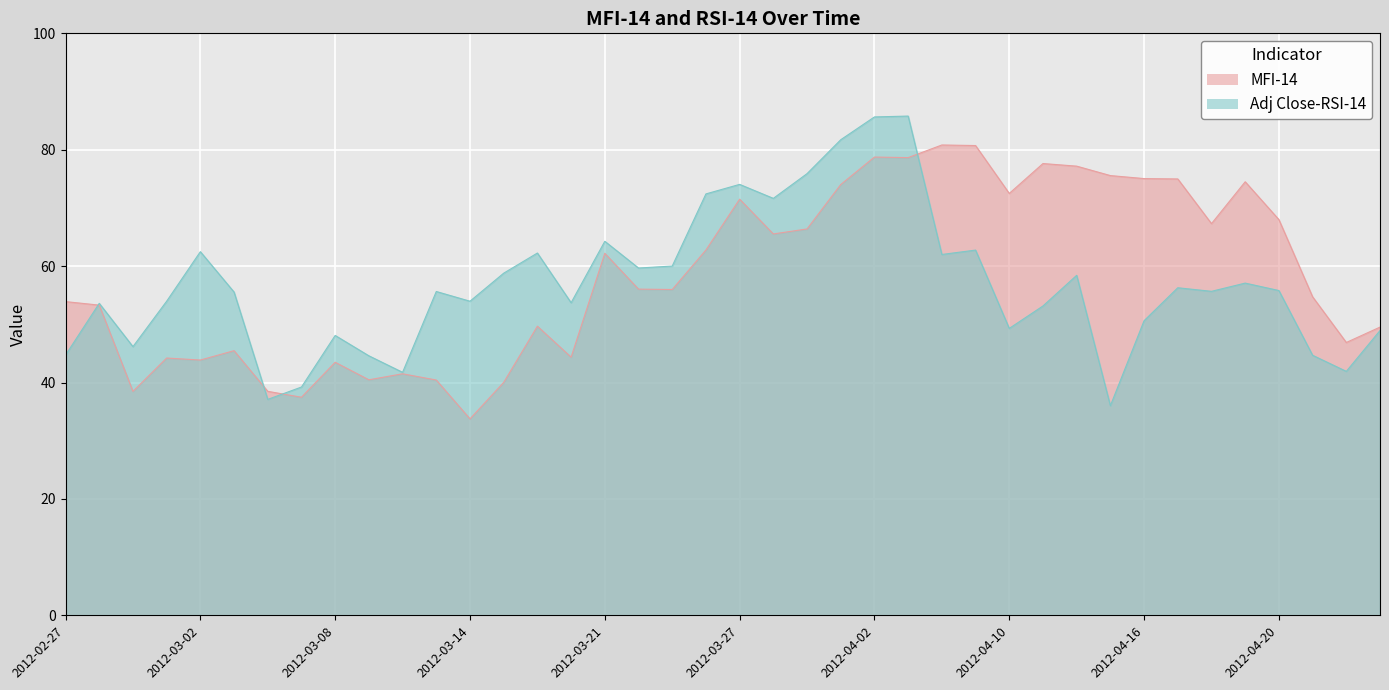

What is the difference between the MFI-14 values at 2012-04-17 and 2012-03-15?

35.0